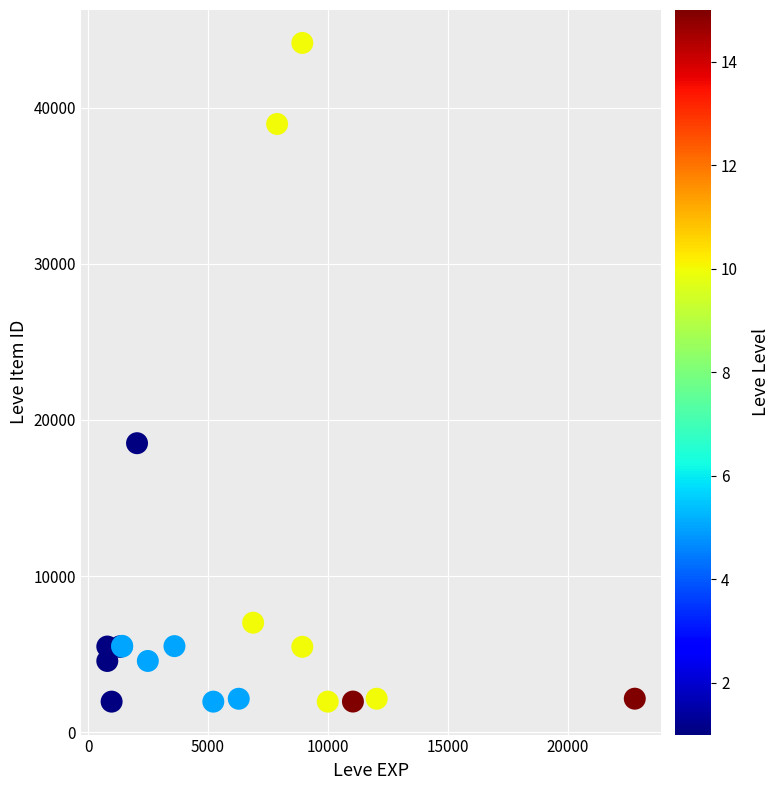

What Y value in the scatter plot is closest to 23052?

18511